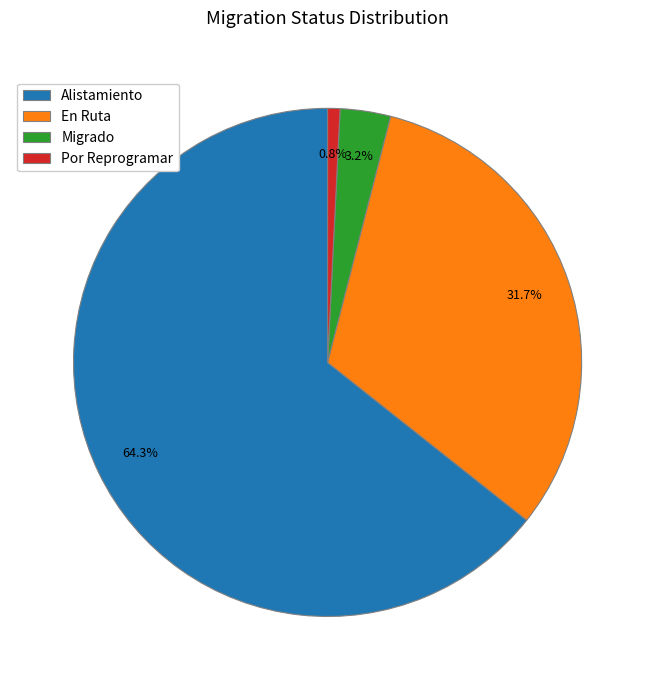

How many segments does this pie chart have?

4